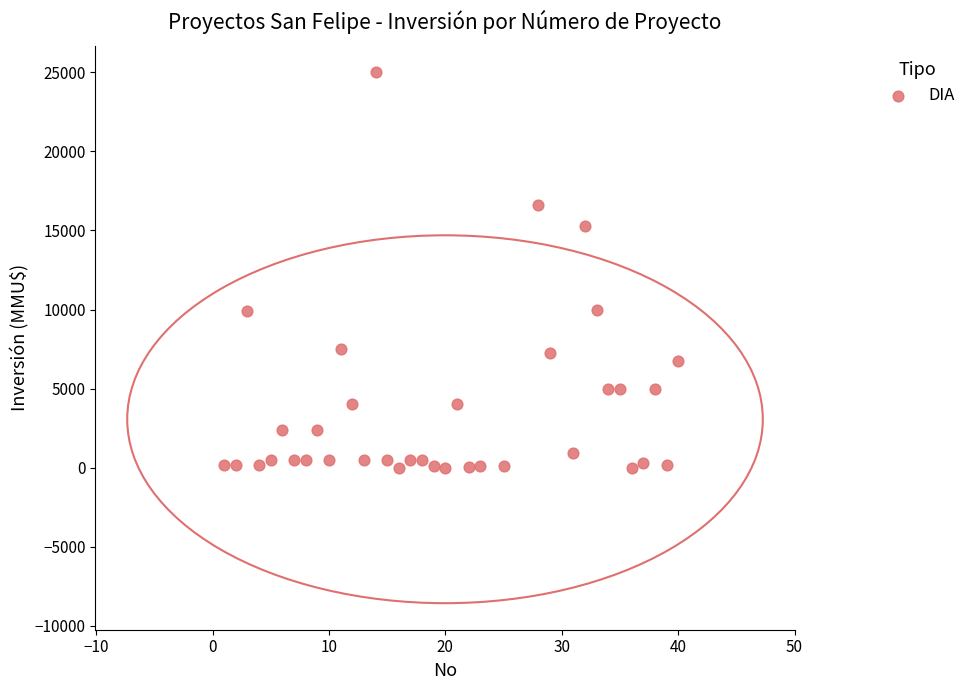

What is the range of X values (max minus min)?

39